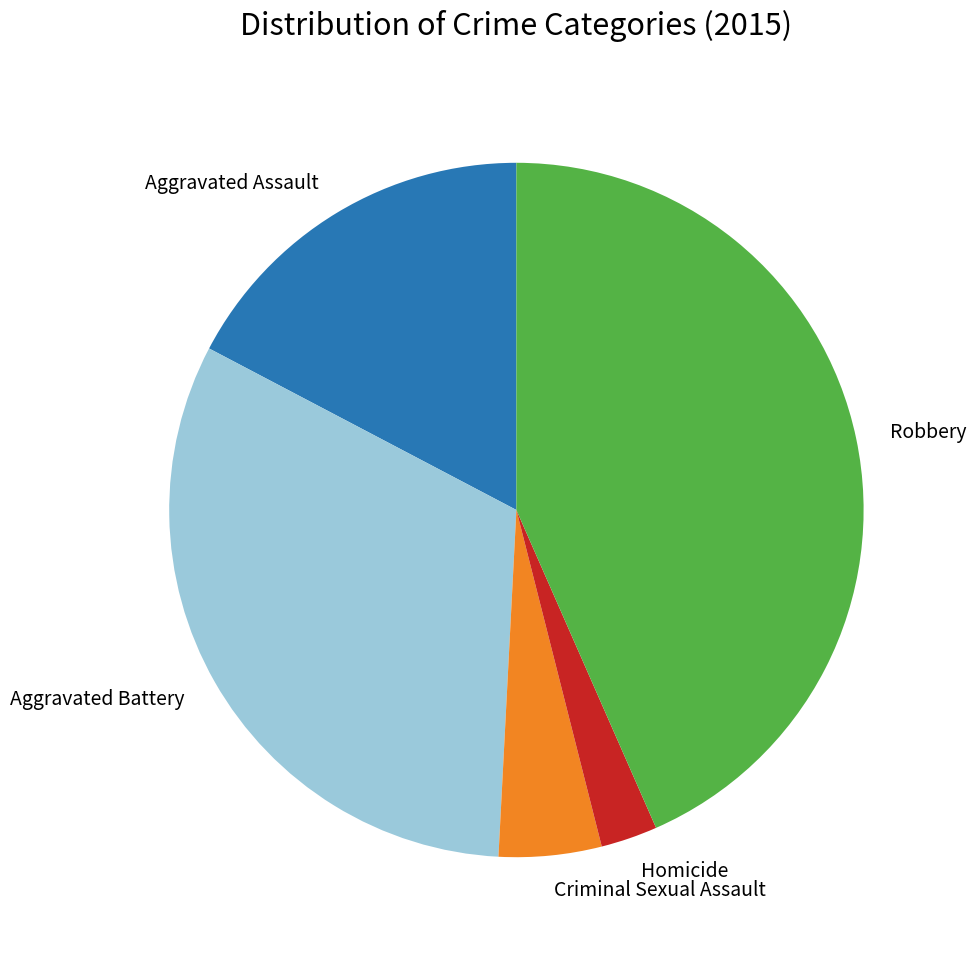

Which slice is the largest?

Robbery